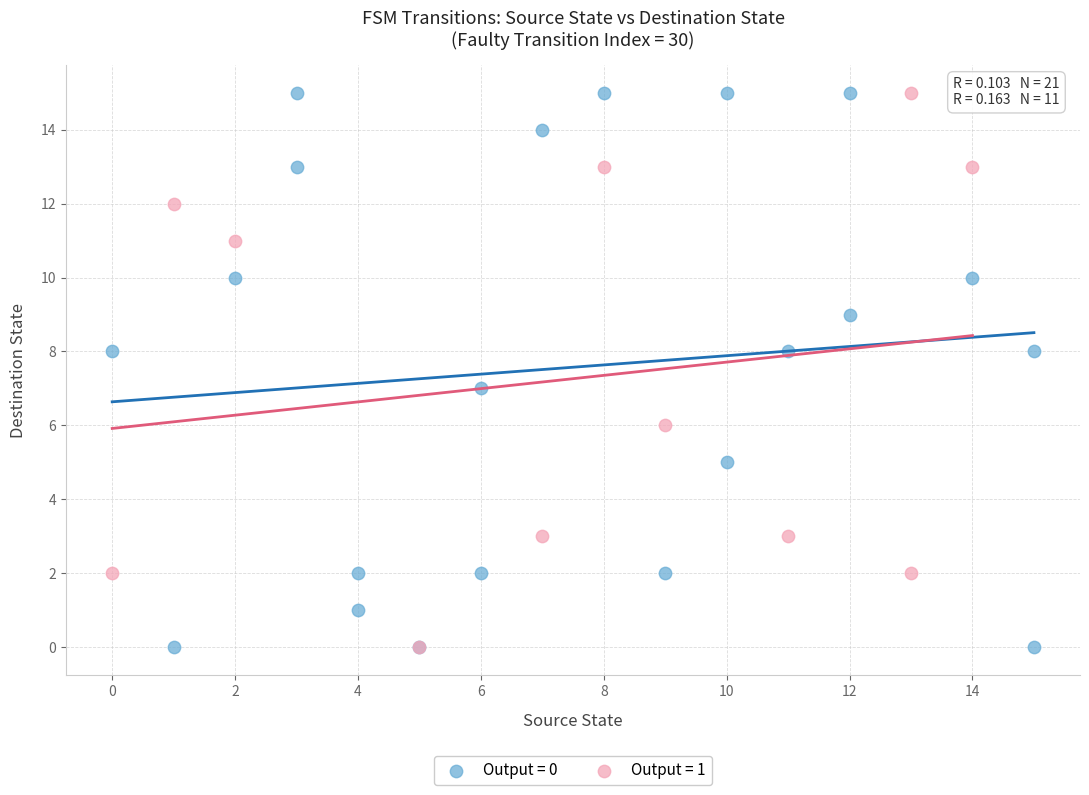

Which series has the largest Y range (max minus min)?

Output = 0